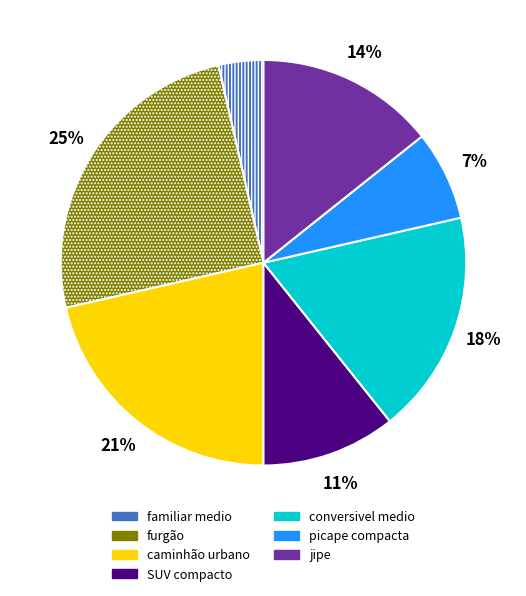

To the nearest percent, what is the average slice percentage?

14%